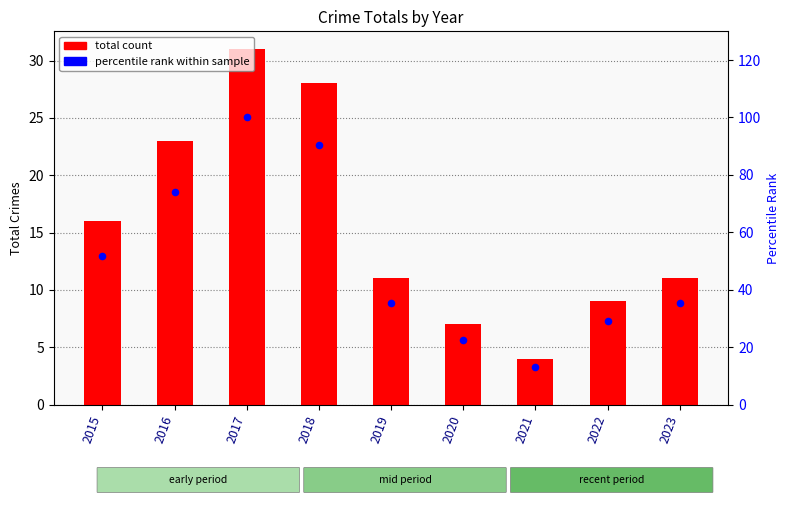

Which series has the largest total across all categories?

percentile rank within sample